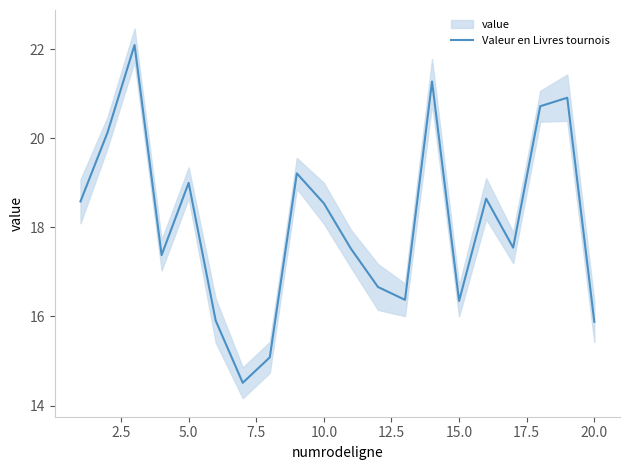

True or false: there are more than 1 points higher than both neighbors.

True